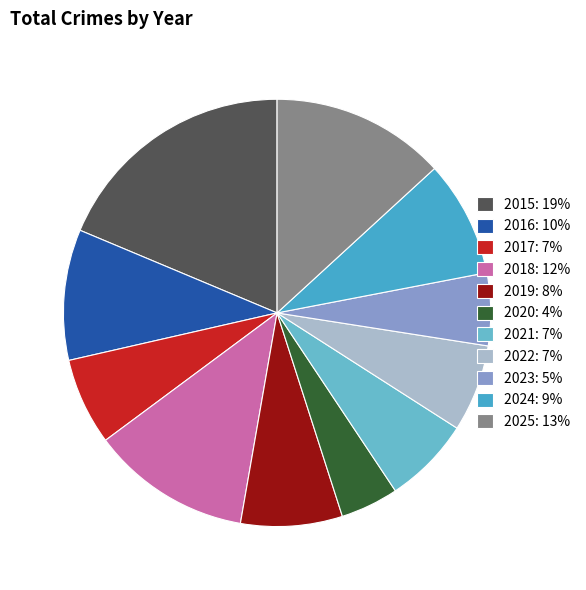

What is the largest slice in the pie chart?

2015